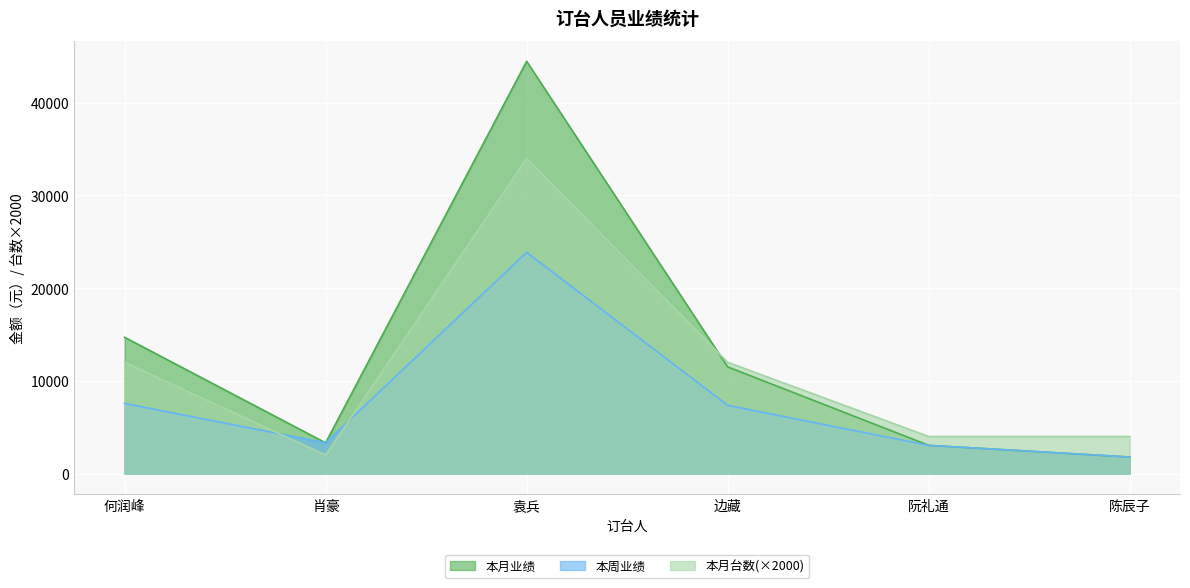

List the series in order of their overall mean, lowest first.

本周业绩, 本月台数(×2000), 本月业绩